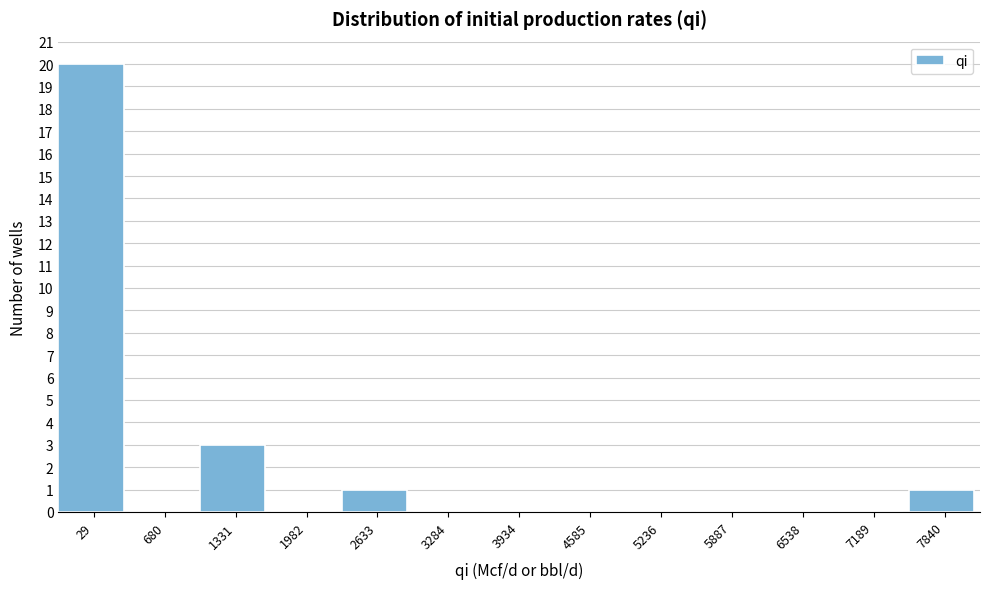

Reading left to right, transcribe all the data shown in this chart.

29=20	680=0	1331=3	1982=0	2633=1	3284=0	3934=0	4585=0	5236=0	5887=0	6538=0	7189=0	7840=1